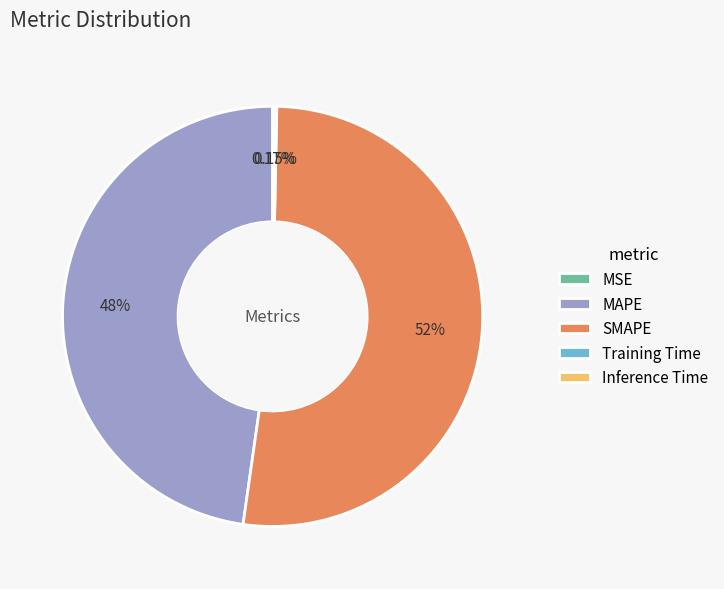

The MAPE slice represents 48% of the pie. True or false?

True